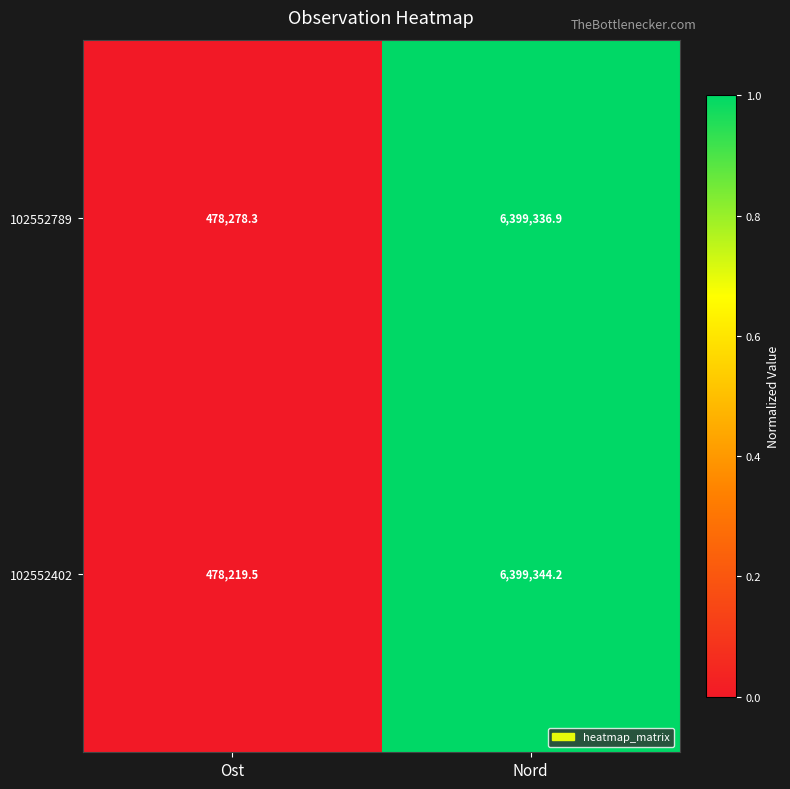

What is the difference between the maximum and minimum values in the 102552402 series?

5921124.7